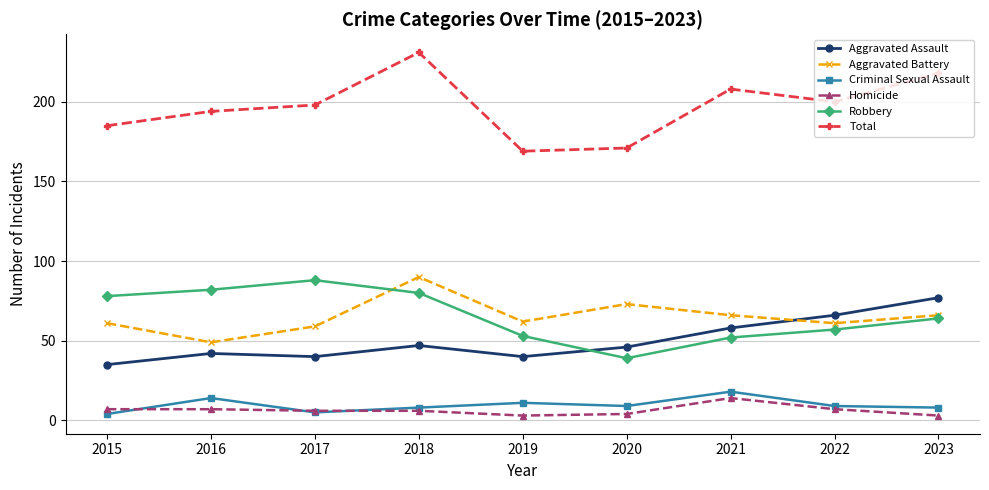

At how many categories does at least one series exceed 30?

9